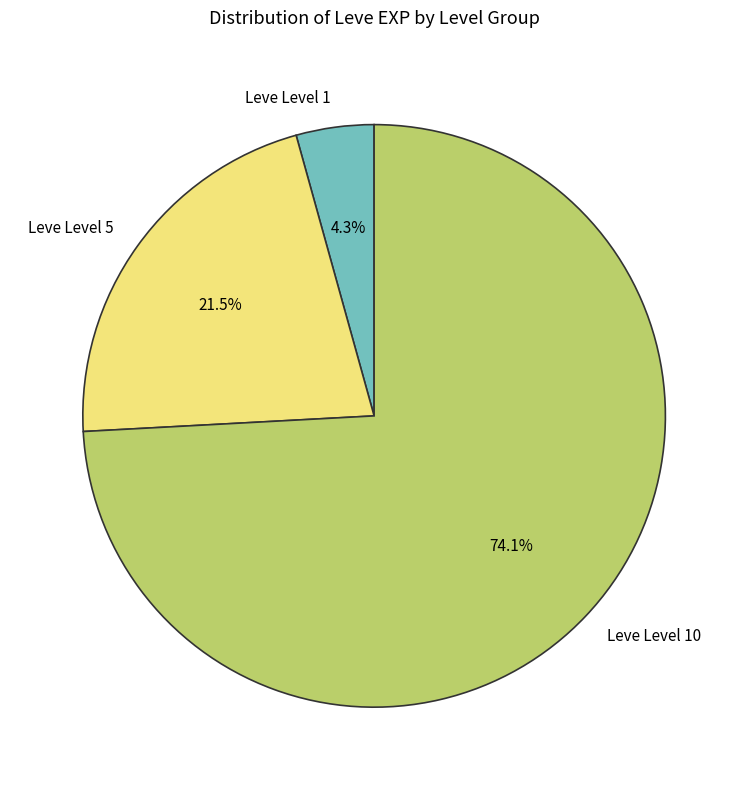

How many slices are in this pie chart?

3